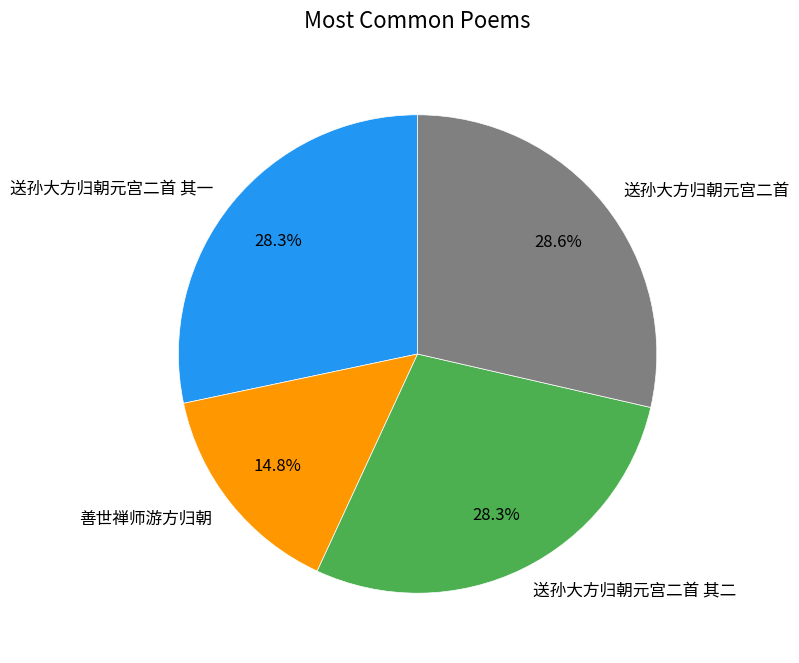

Approximately how many times larger is the value at 送孙大方归朝元宫二首 其一 compared to 善世禅师游方归朝?

1.9